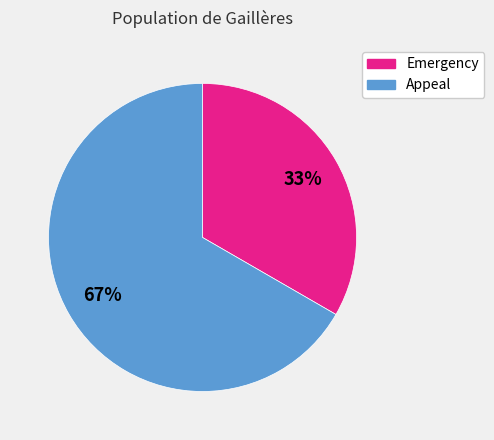

How many segments does this pie chart have?

2